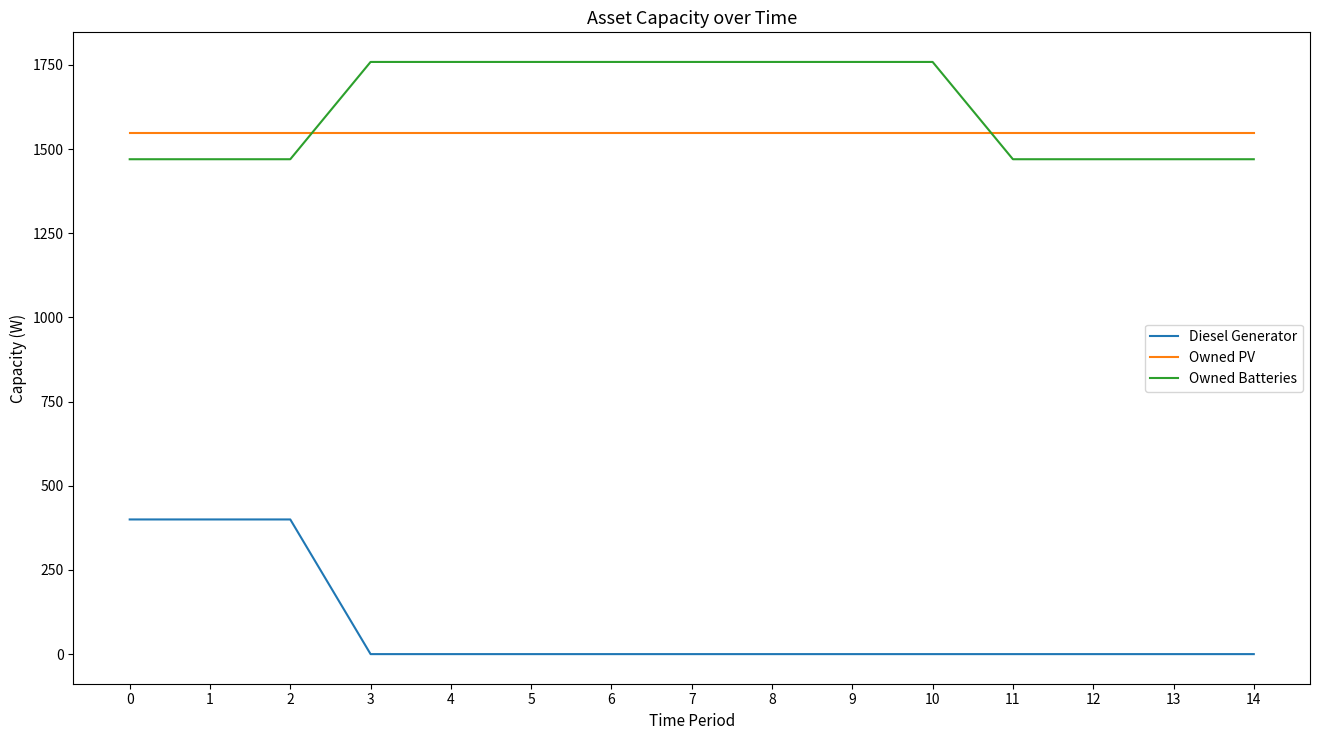

Which series has the widest spread of values?

Diesel Generator